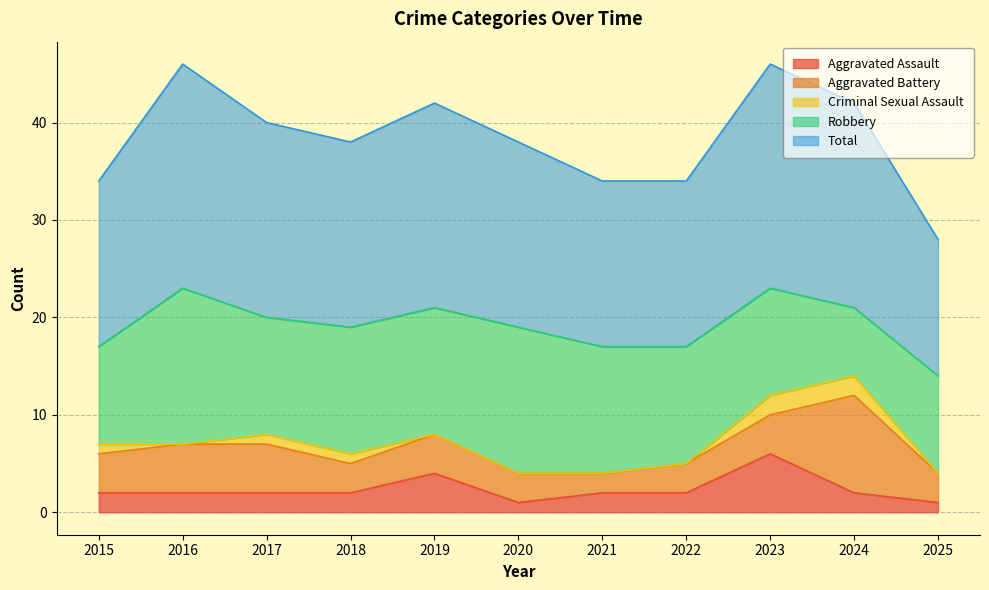

At which label does Aggravated Battery first exceed 4?

2016